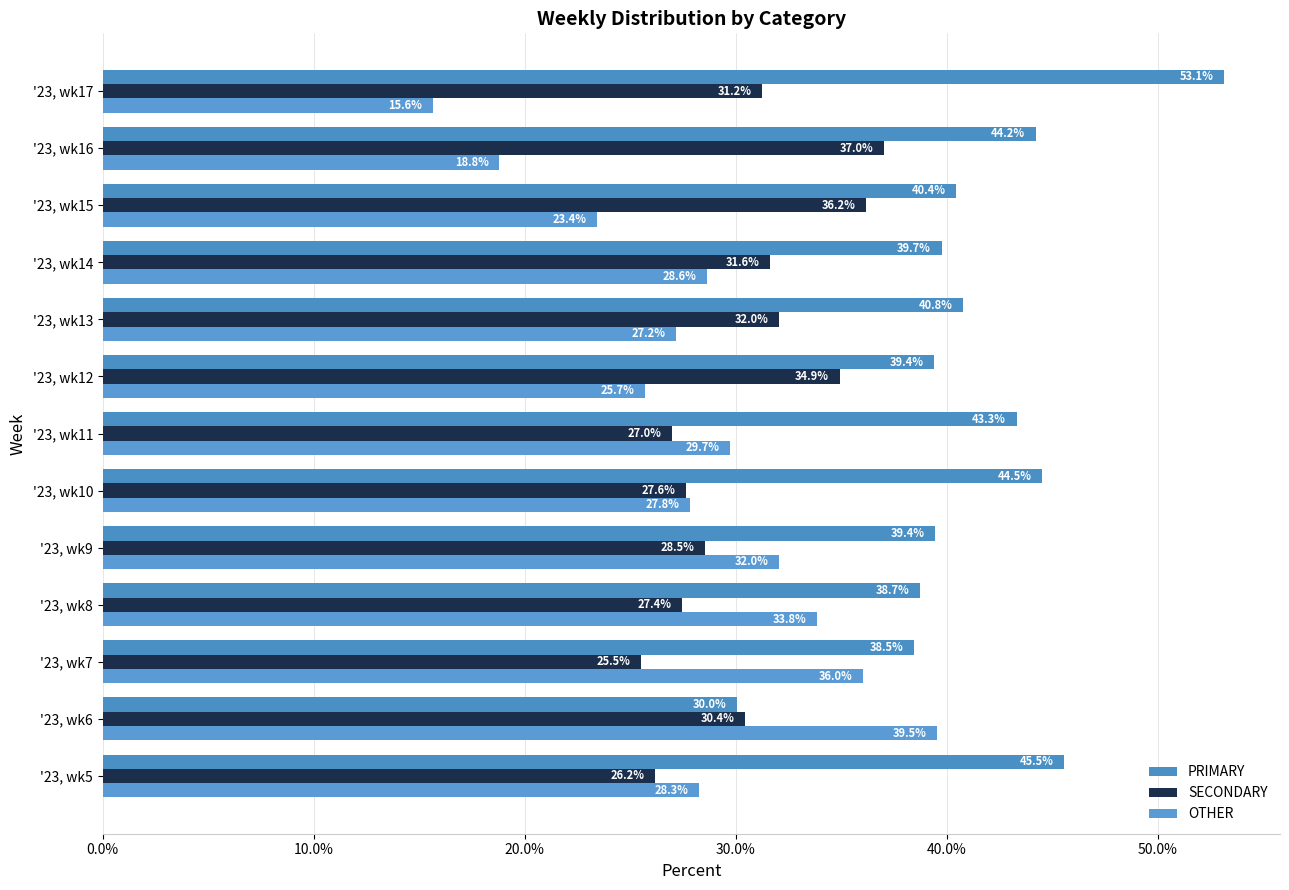

Which series has the widest spread of values?

OTHER